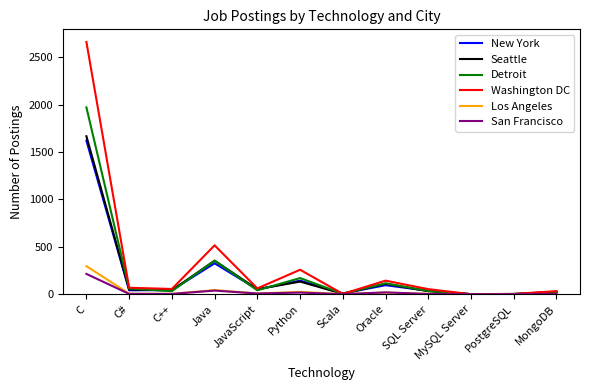

At which category does San Francisco reach its first local peak?

Java